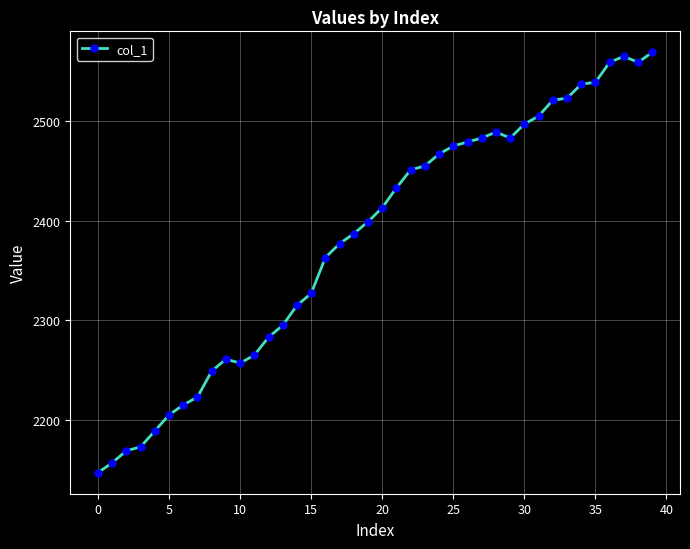

What is the smallest value displayed?

2147